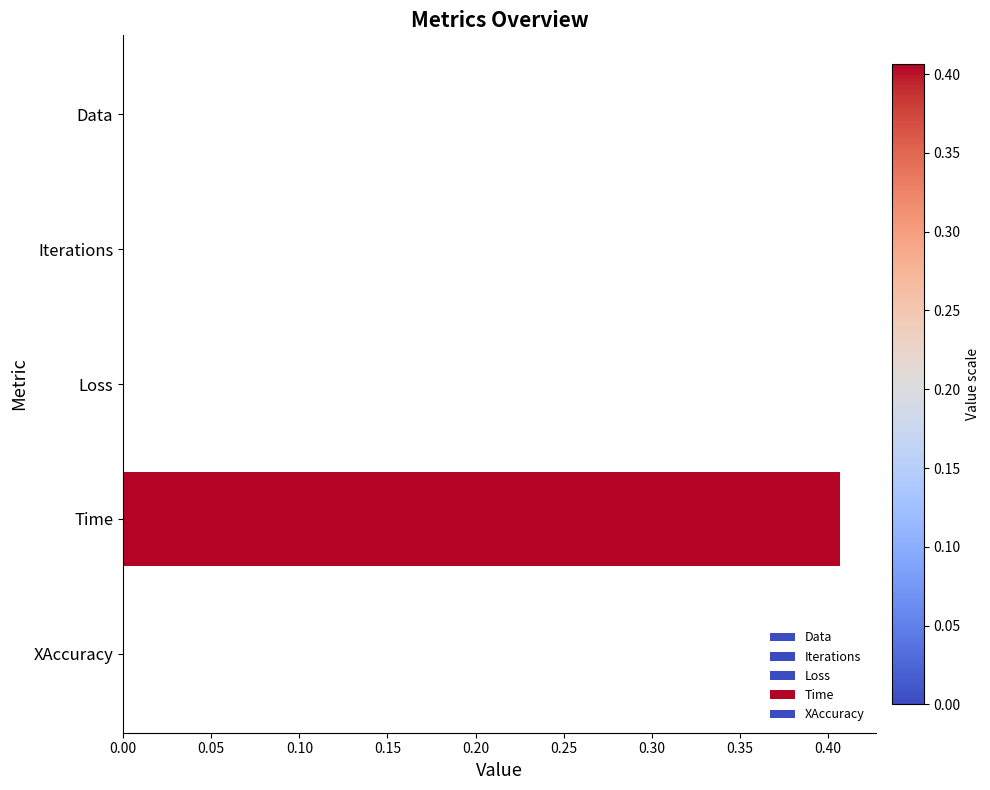

Is it true that the value at Time is 0.3?

False